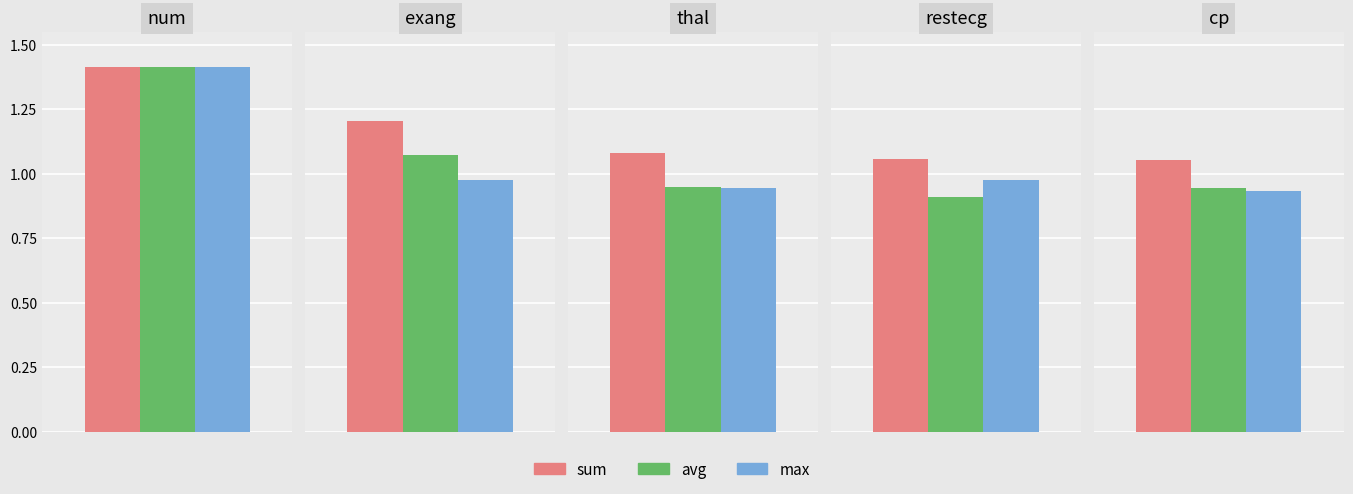

At which category is the sum across all series the highest?

num